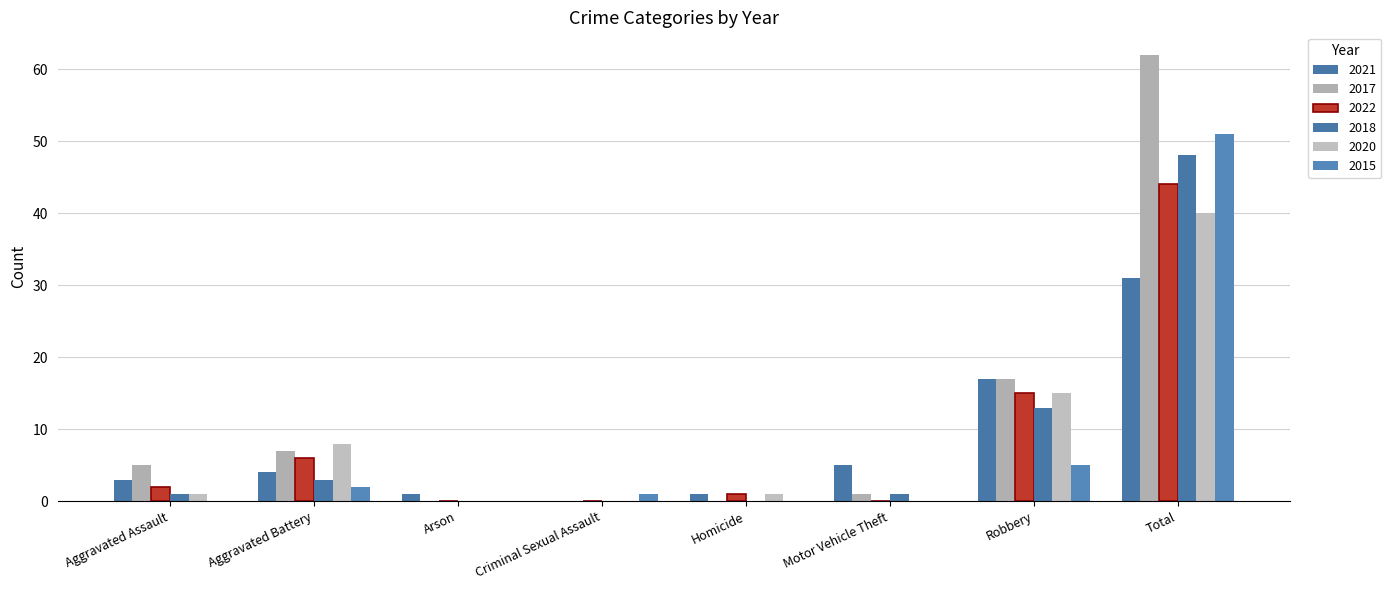

Are the bars grouped side by side (vs. stacked)?

Yes